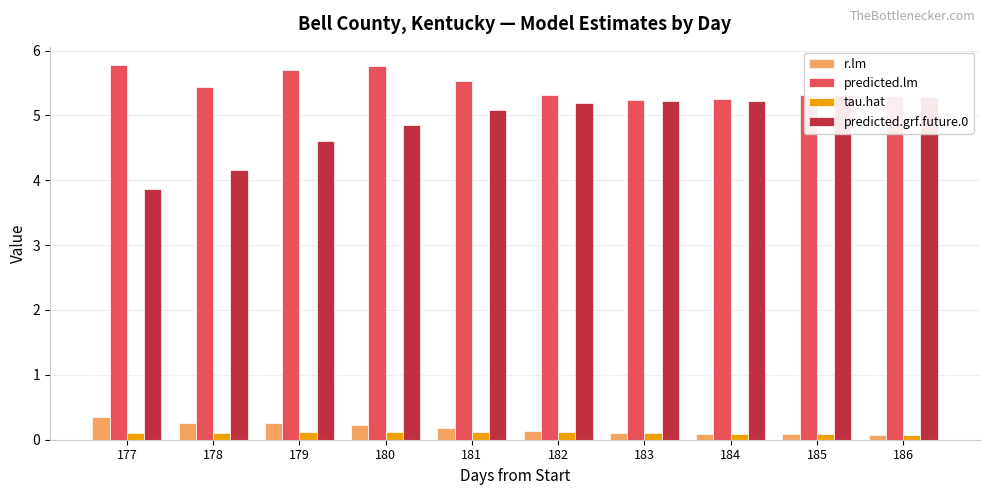

Rank the series at 185 from highest to lowest value.

predicted.lm, predicted.grf.future.0, r.lm, tau.hat